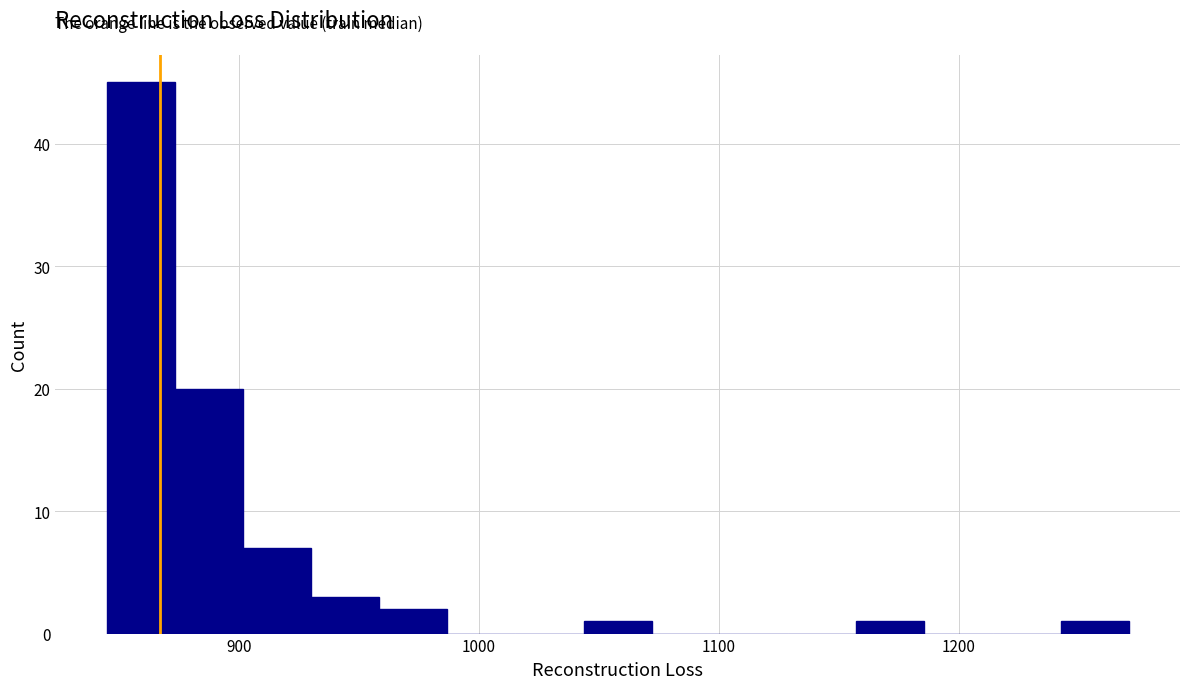

Read against the x-axis, roughly where is the centre of the tallest bar?

860